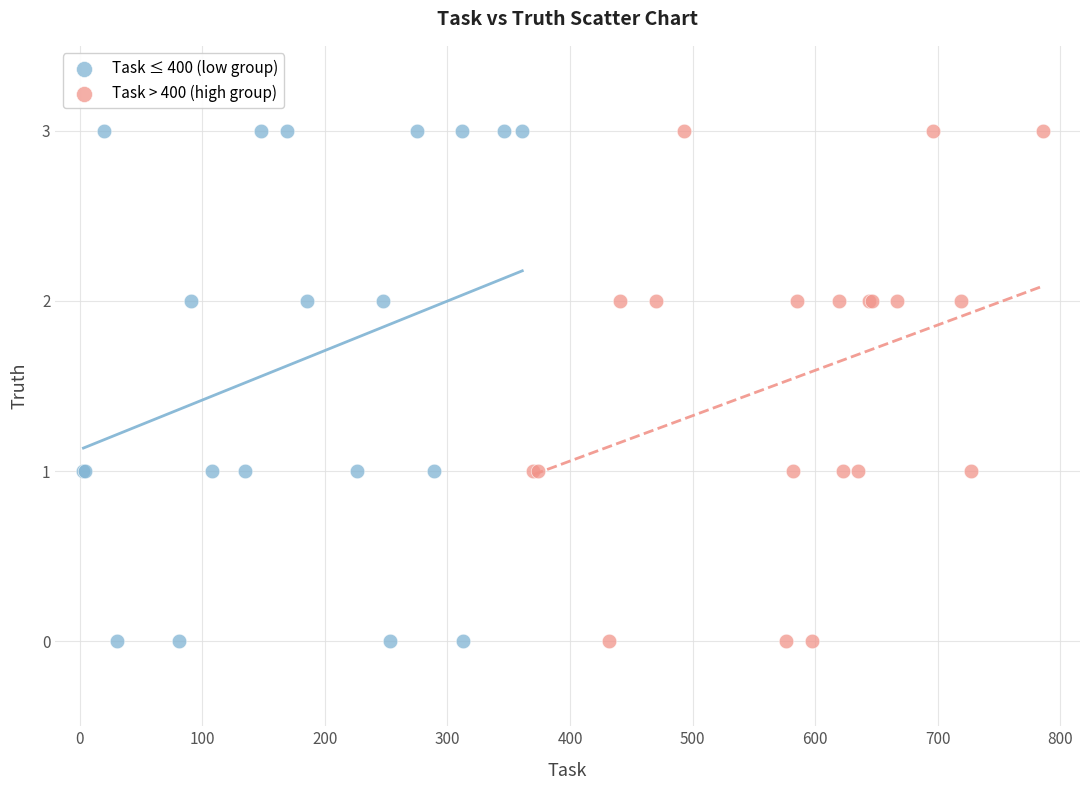

What are all the series names shown in the legend?

Task ≤ 400 (low group), Task > 400 (high group)